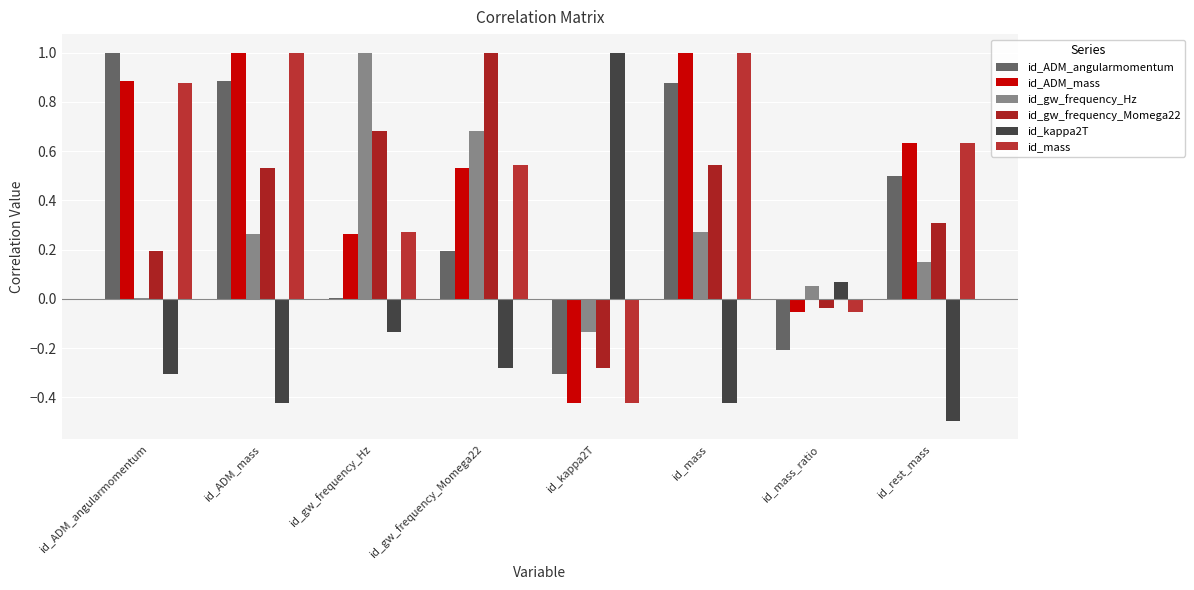

What is the maximum value for id_gw_frequency_Hz?

1.0